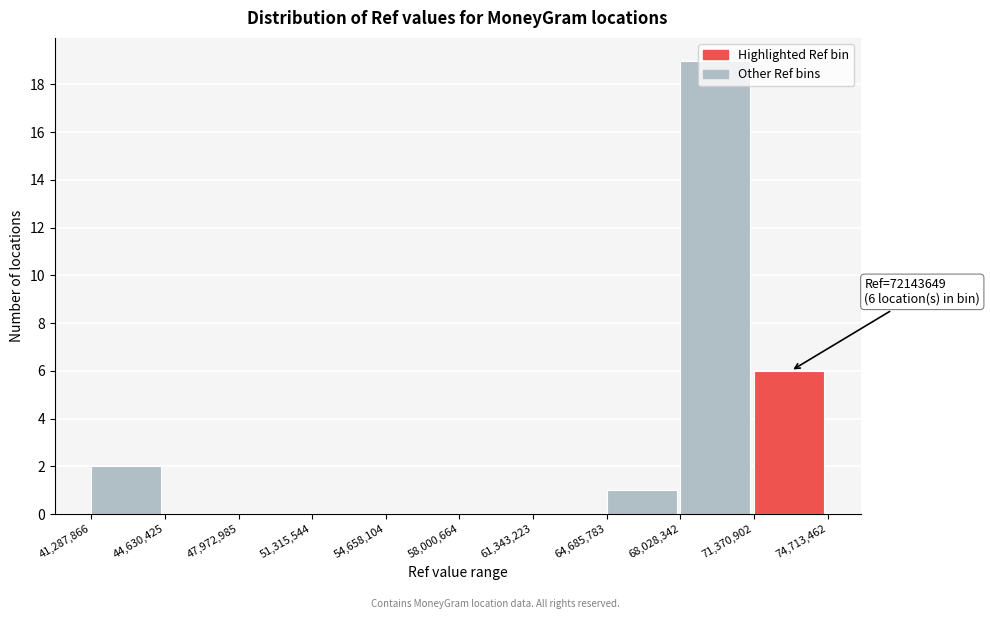

Which range on the x-axis has the tallest bar?

68,028,342 to 71,370,902